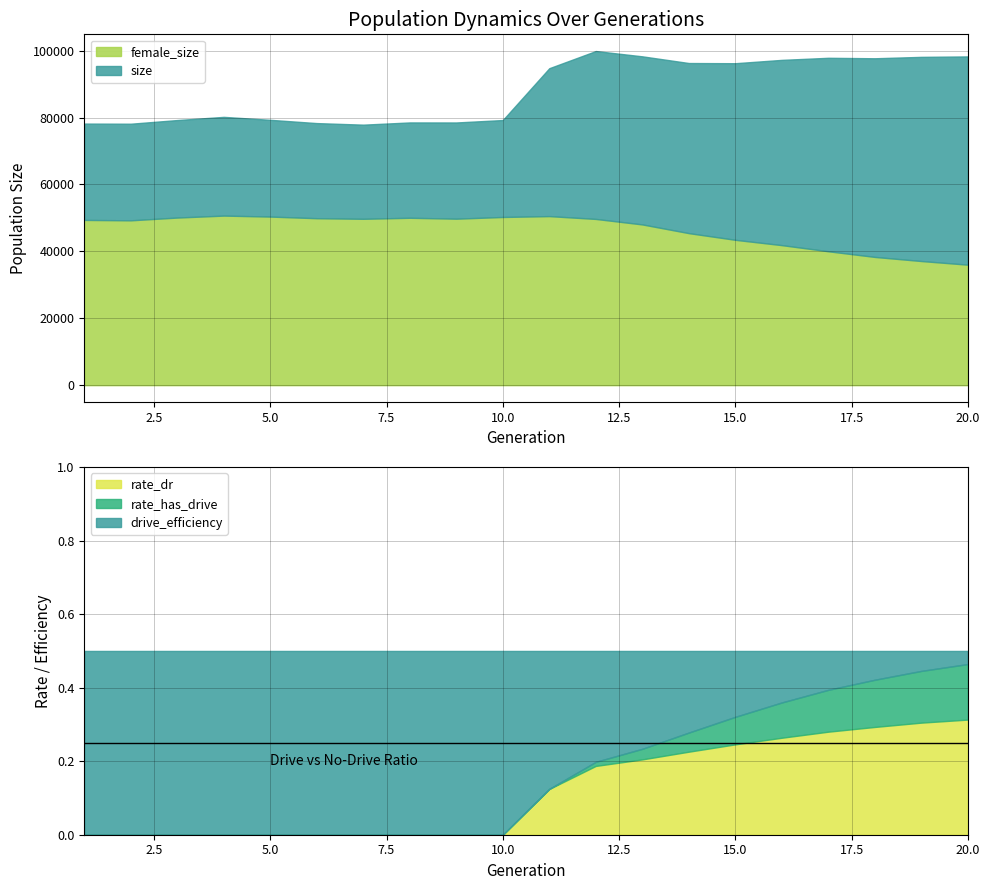

What are all the series names shown in the legend?

size, female_size, rate_dr, rate_has_drive, drive_efficiency